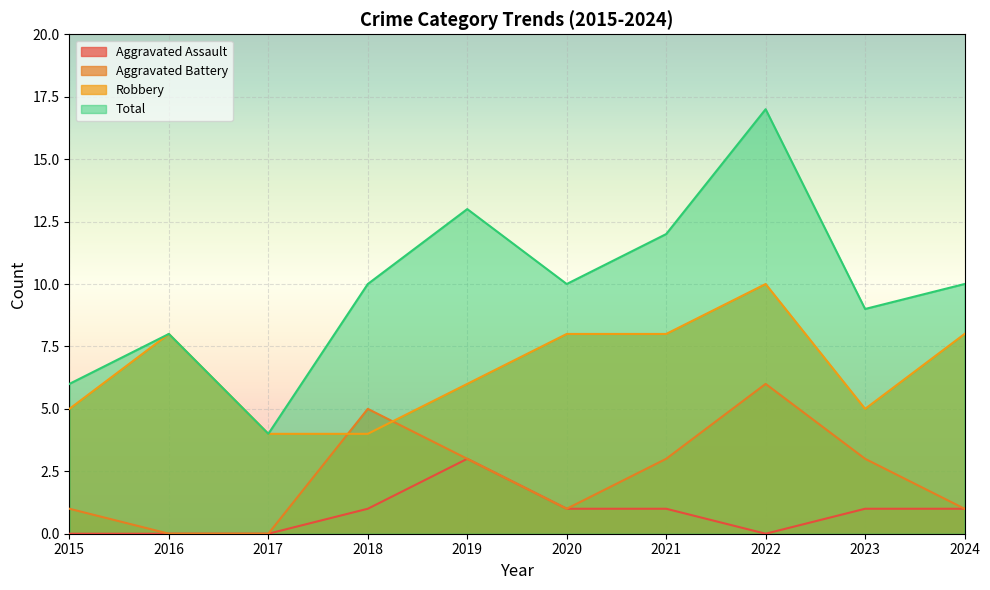

List the series in order of their peak value, highest first.

Total, Robbery, Aggravated Battery, Aggravated Assault